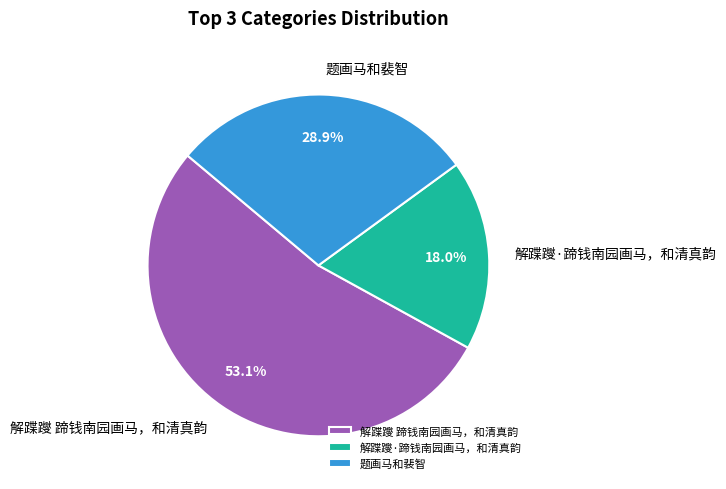

To the nearest percent, what is the difference between the 解蹀躞·蹄钱南园画马，和清真韵 and 题画马和裴智 slice percentages?

11%